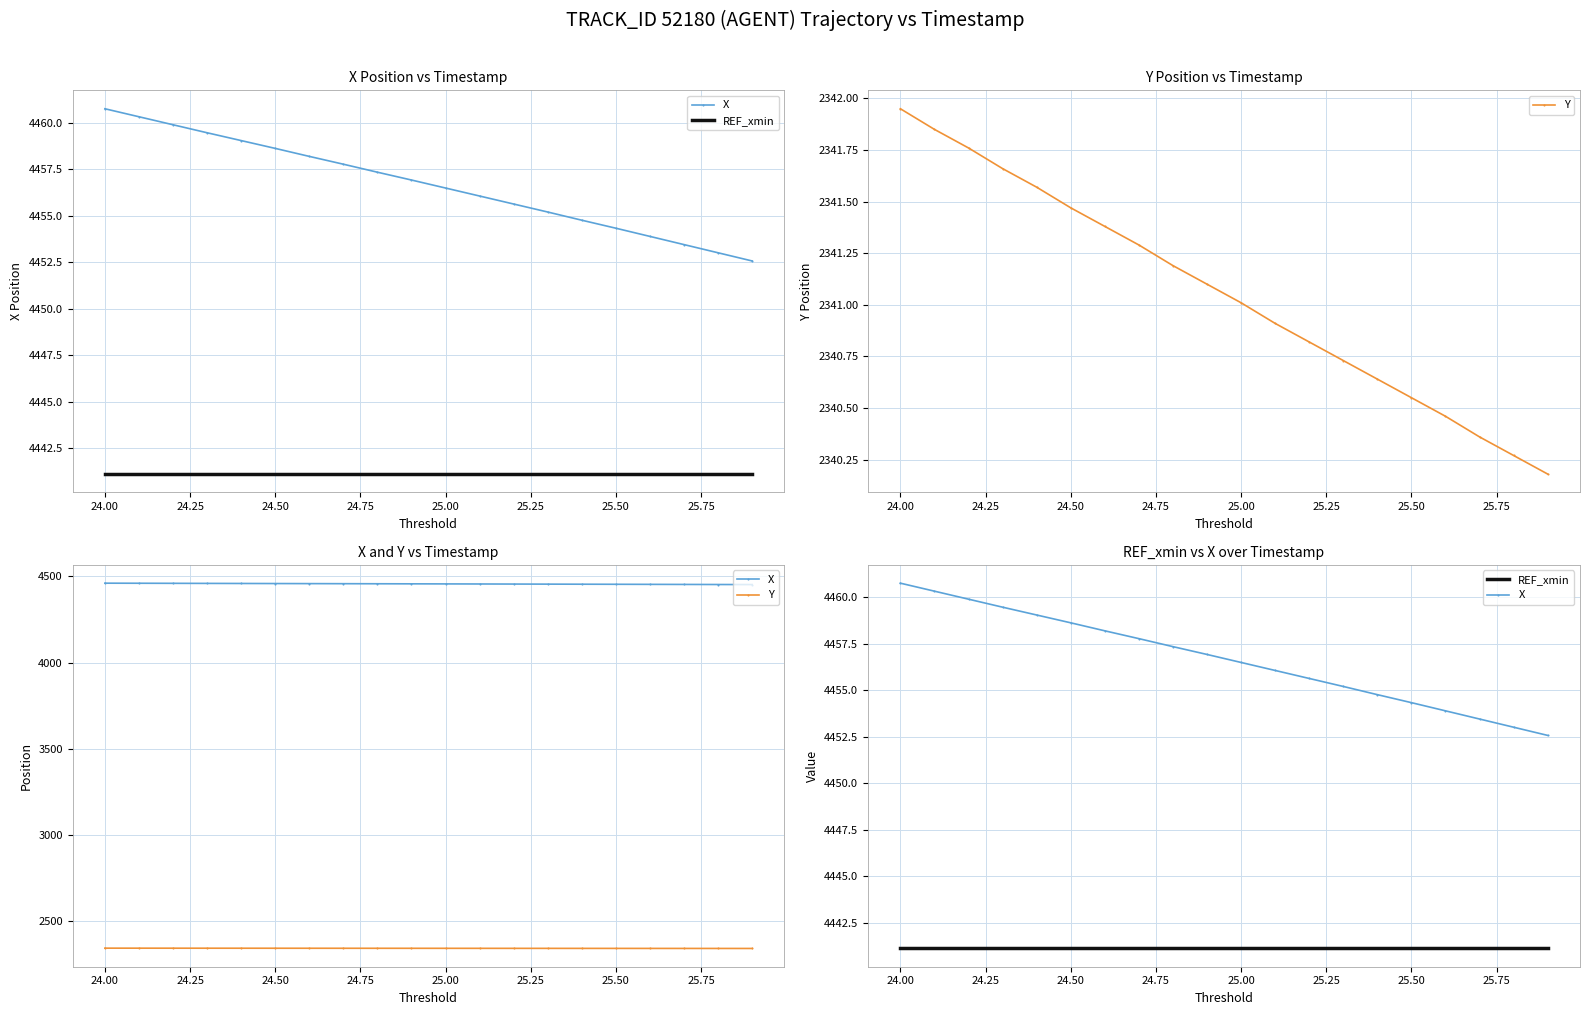

Is this an area chart (filled region under the line)?

No